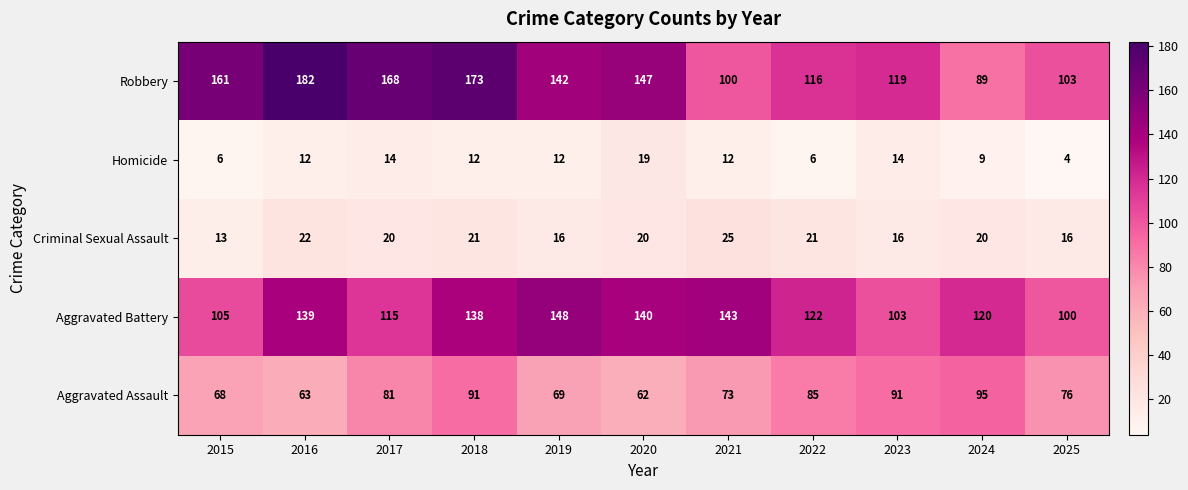

Between 2022 and 2025, which series saw the biggest shift?

Aggravated Battery